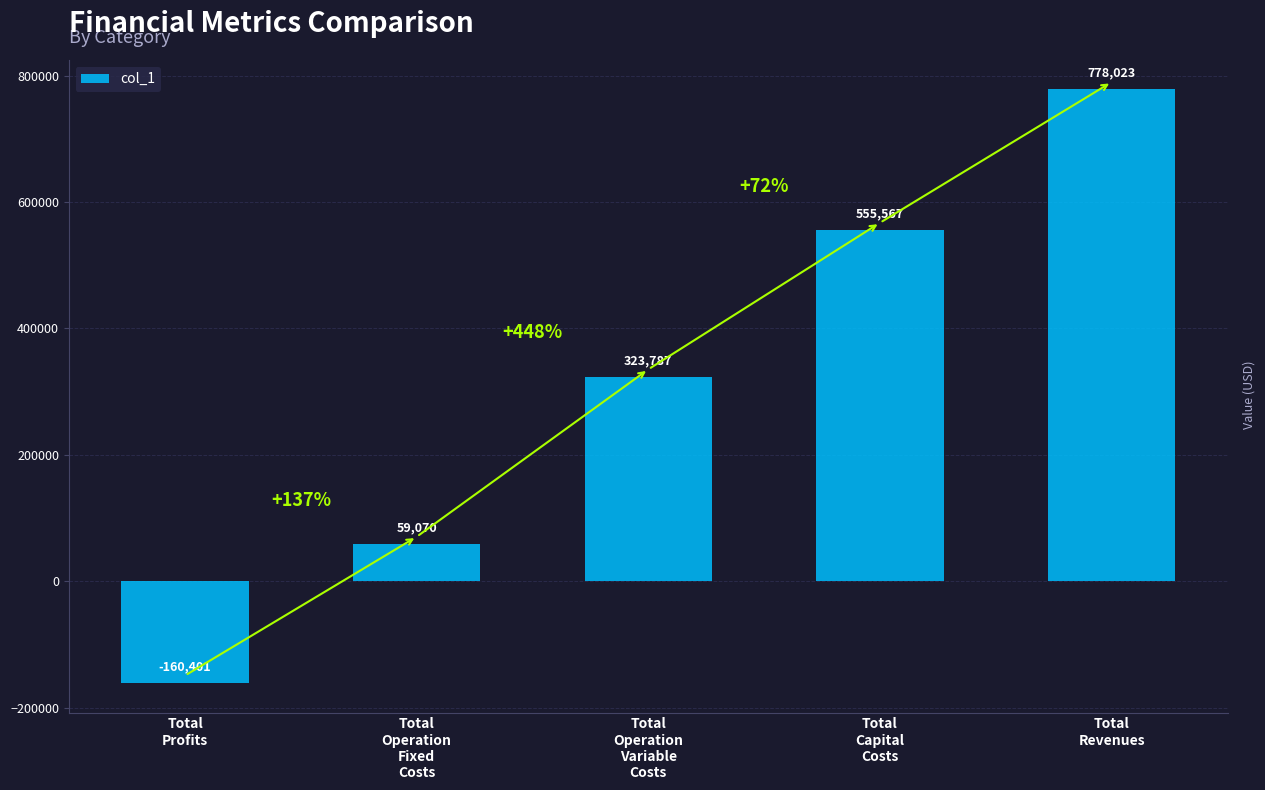

Between Total
Operation
Variable
Costs and Total
Profits, which is larger?

Total
Operation
Variable
Costs